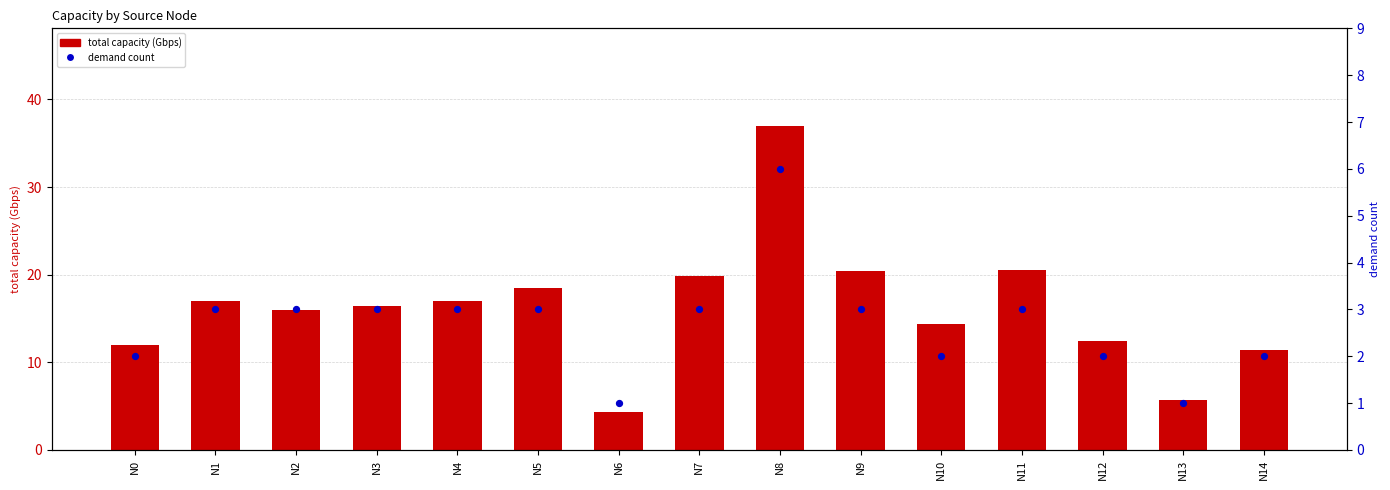

At which category is the sum across all series the highest?

N8